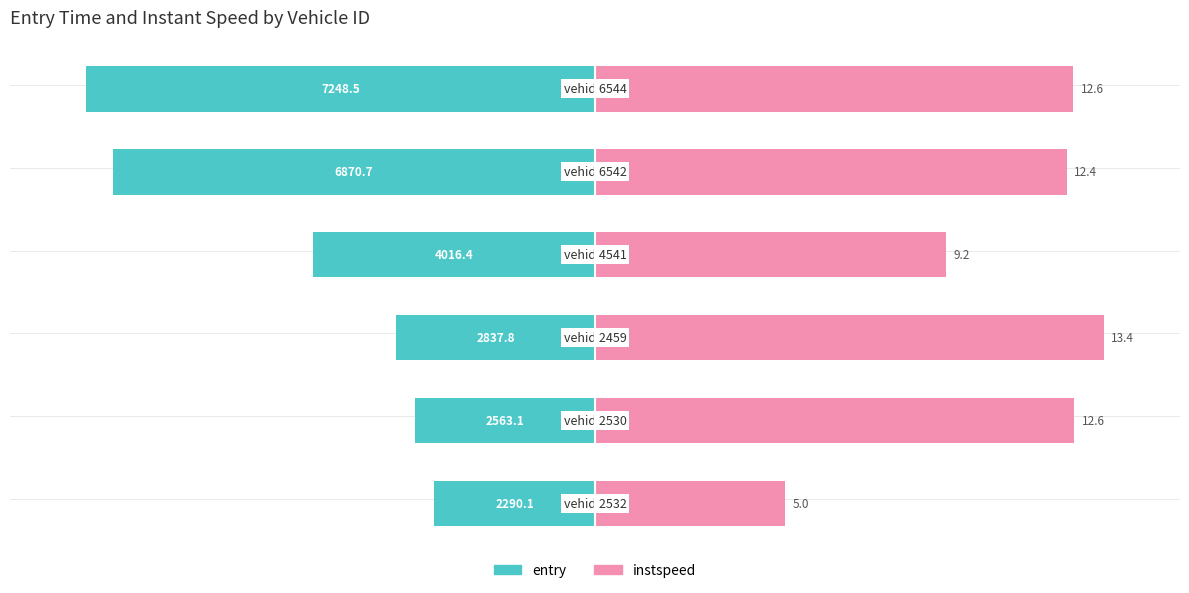

How many groups of bars are there?

6